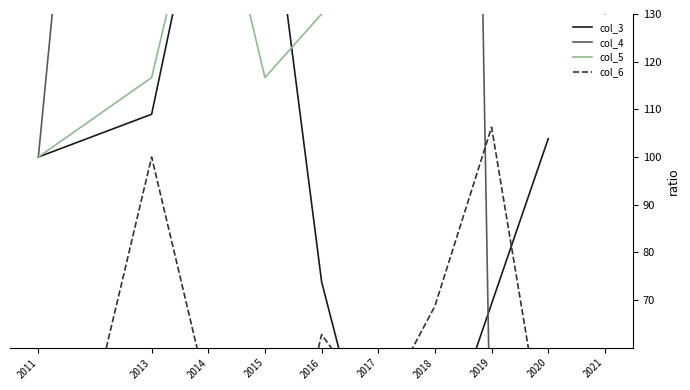

True or false: col_3 and col_5 cross at least once.

True